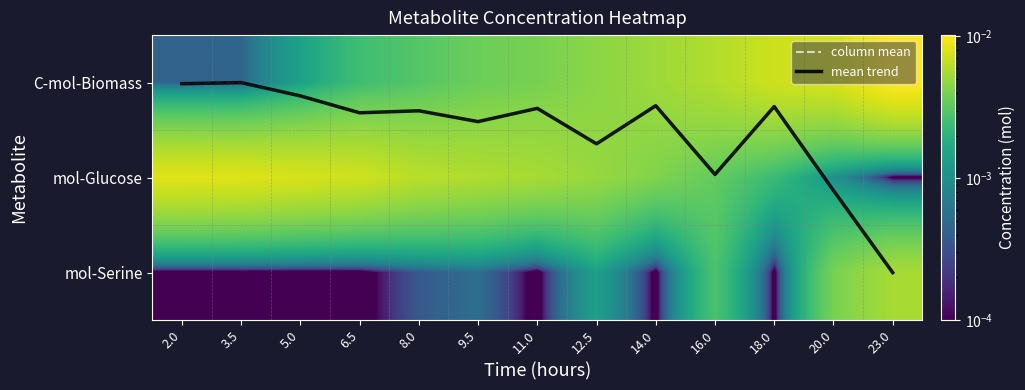

True or false: mol-Serine has a value of 0.0 at 16.0.

False